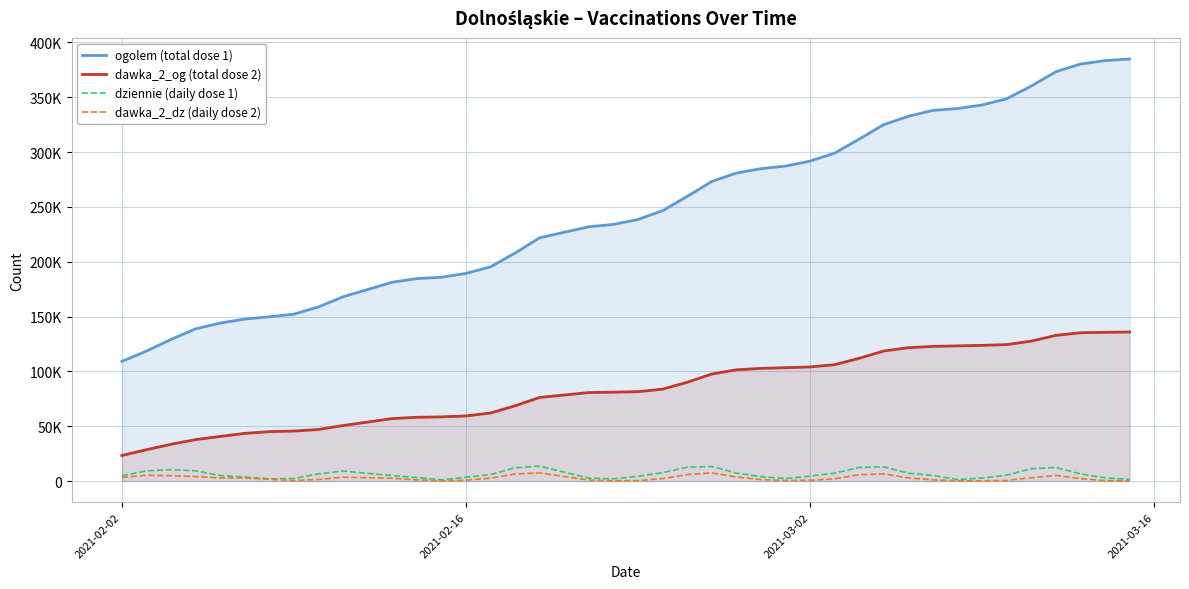

What is the smallest value displayed?

102